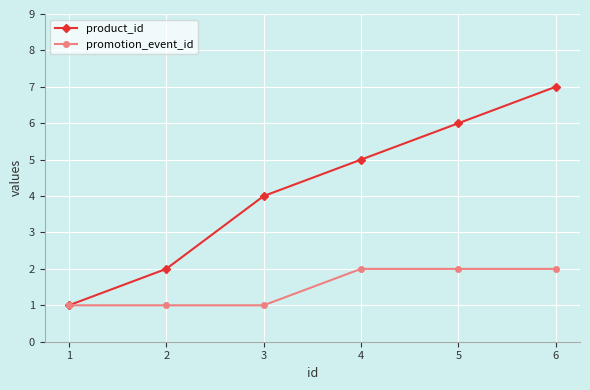

Reading right to left, what are all the values shown in this chart?

product_id: 7	6	5	4	2	1
promotion_event_id: 2	2	2	1	1	1